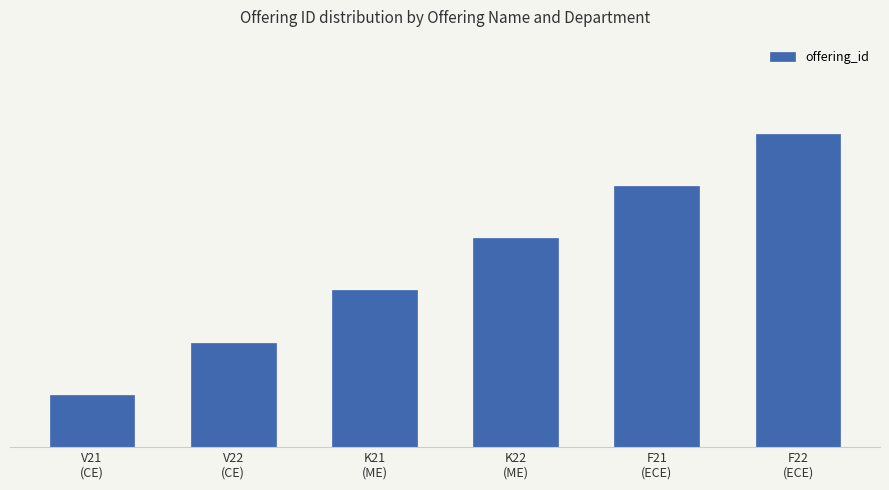

What is the minimum value shown in the chart?

1